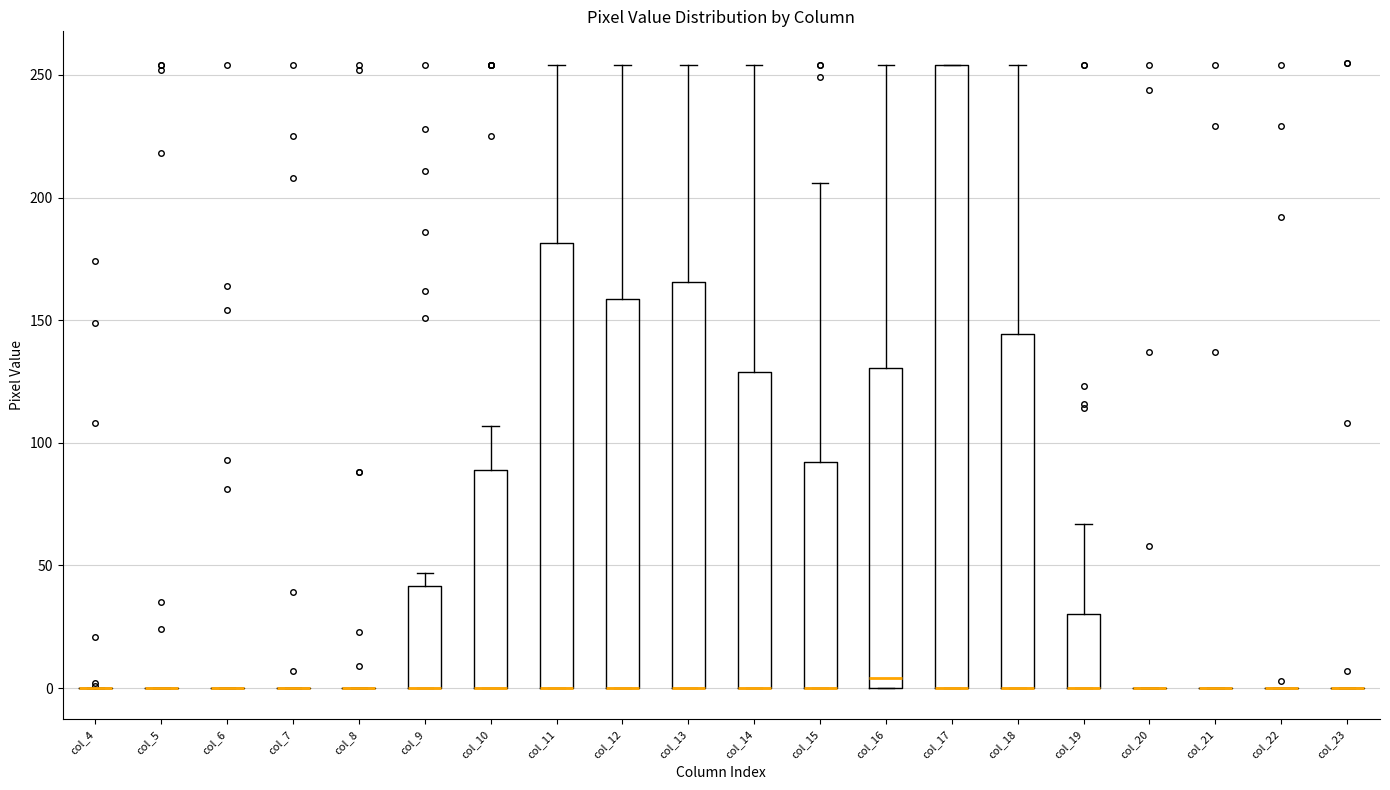

Which box is the tallest, from its lower edge to its upper edge?

col_17